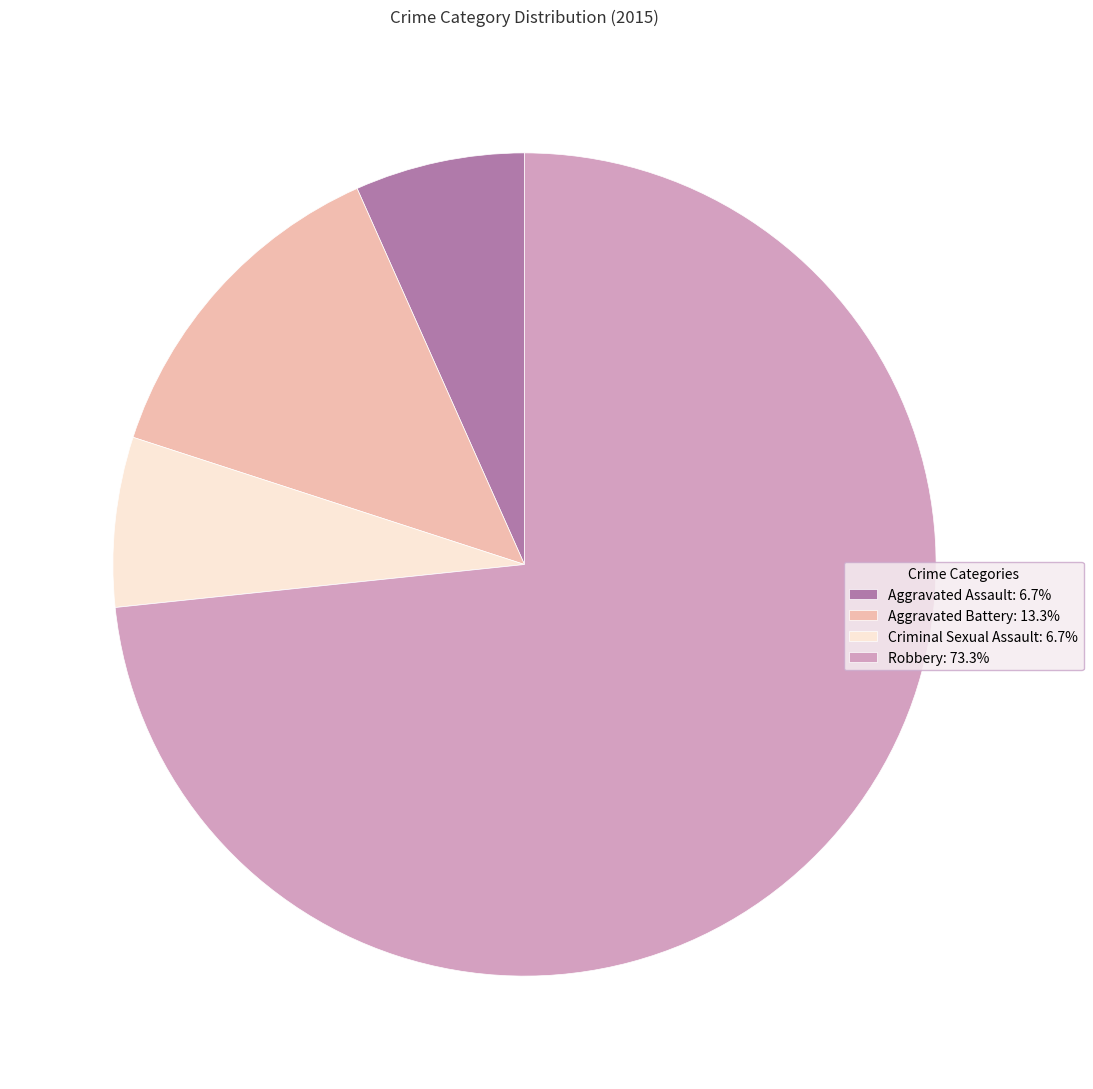

Combined, do Aggravated Battery: 13.3% and Aggravated Assault: 6.7% account for over 50%?

No